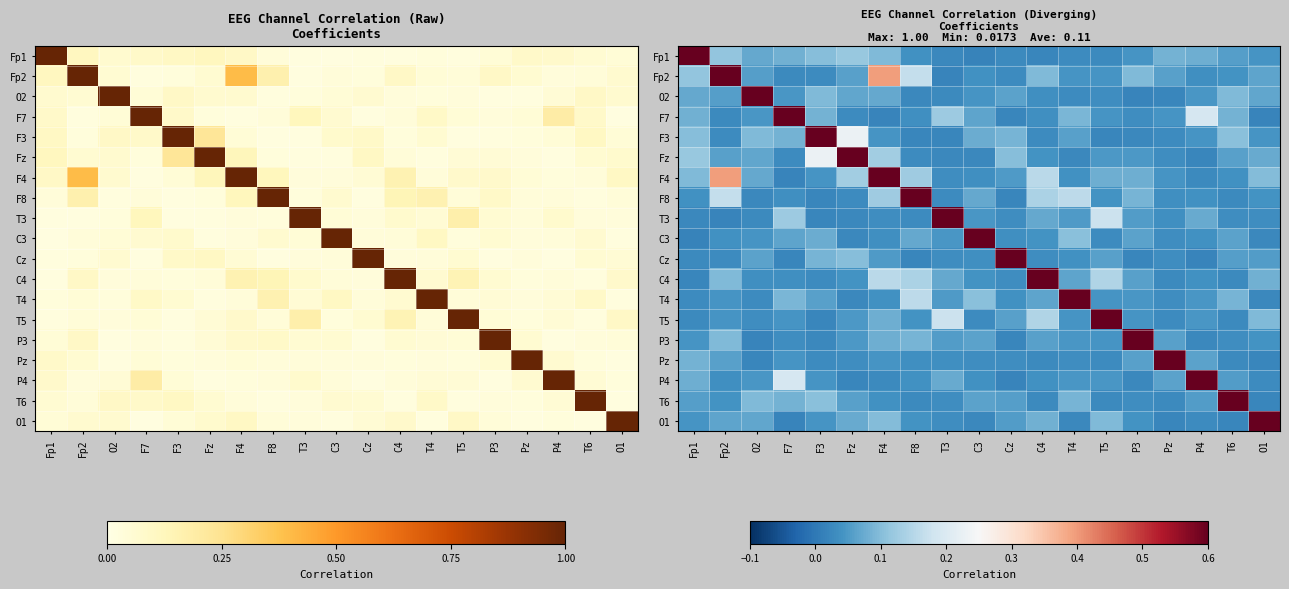

What is the total value across all series at P4?

1.9